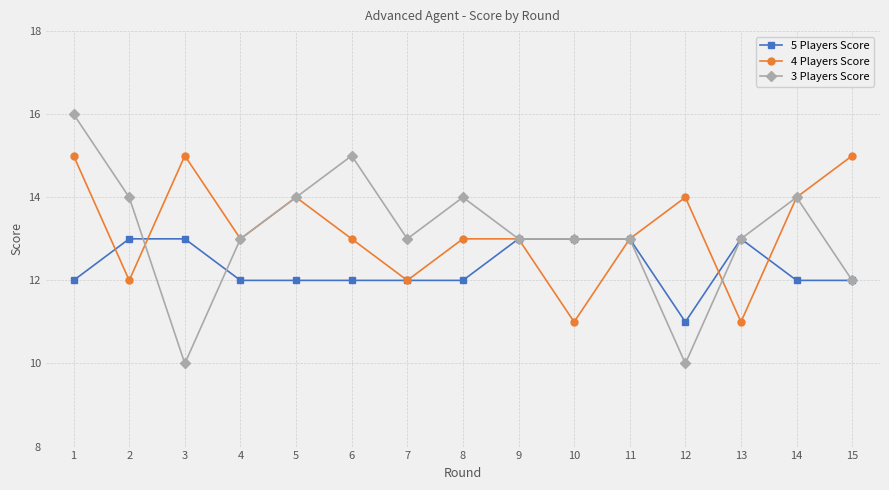

Count the number of data series in this chart.

3